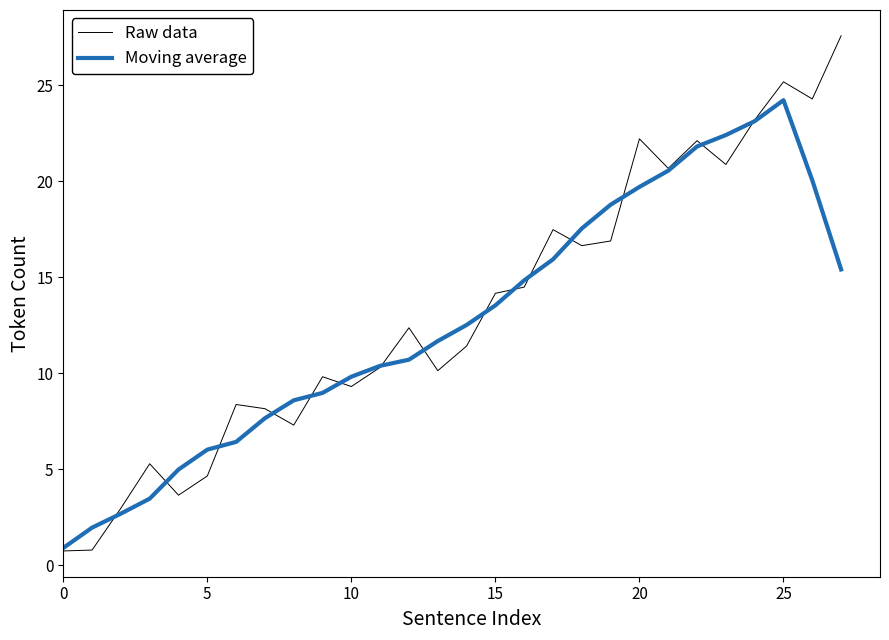

What is the difference between the second highest and minimum values in the Raw data series?

24.4